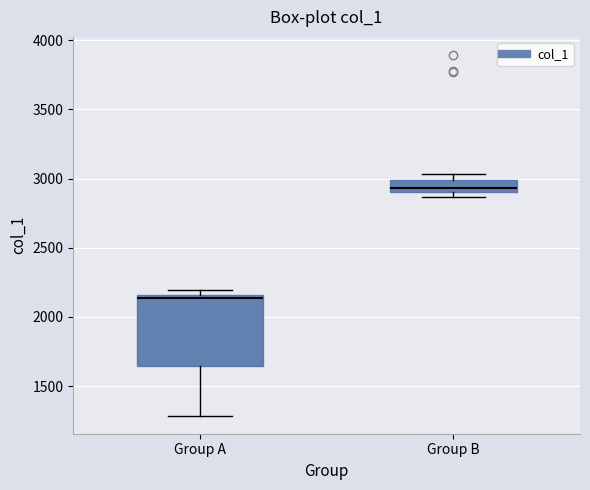

Which box's median line is the highest?

Group B